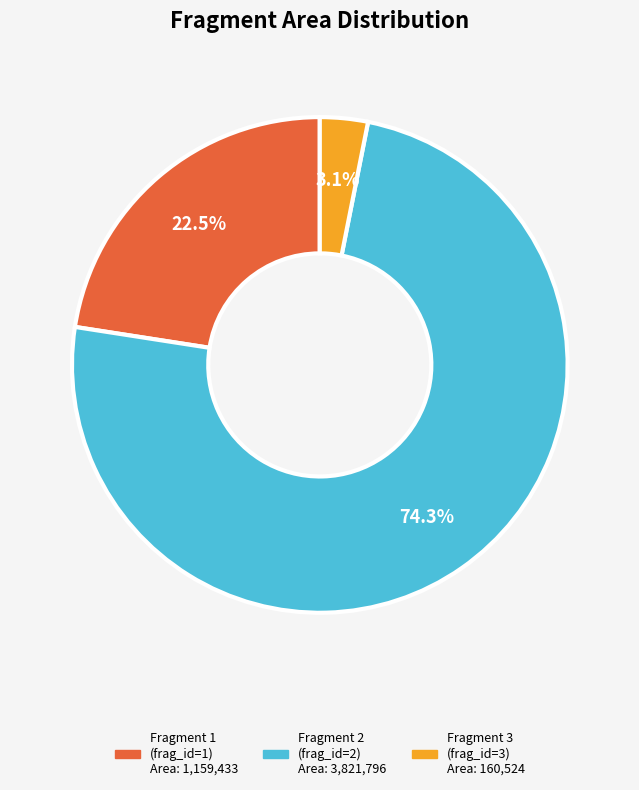

Is there a majority slice in this chart?

Yes